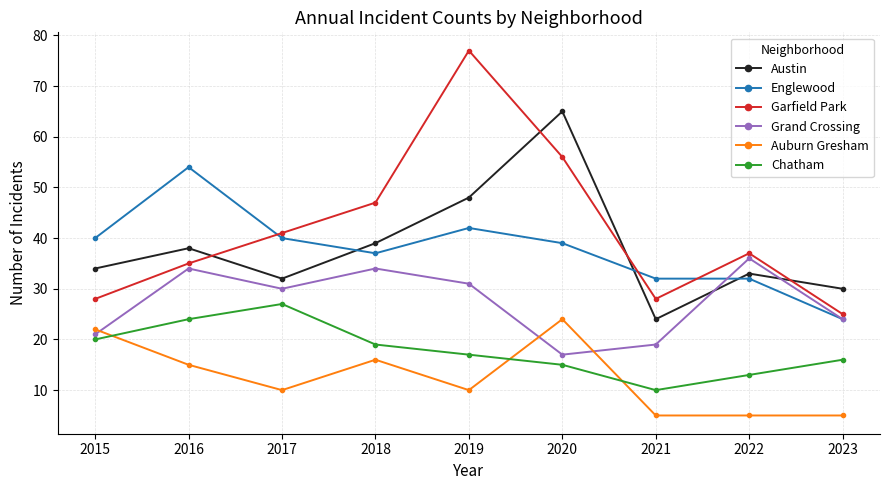

Does the chart display data point markers on the line(s)?

Yes